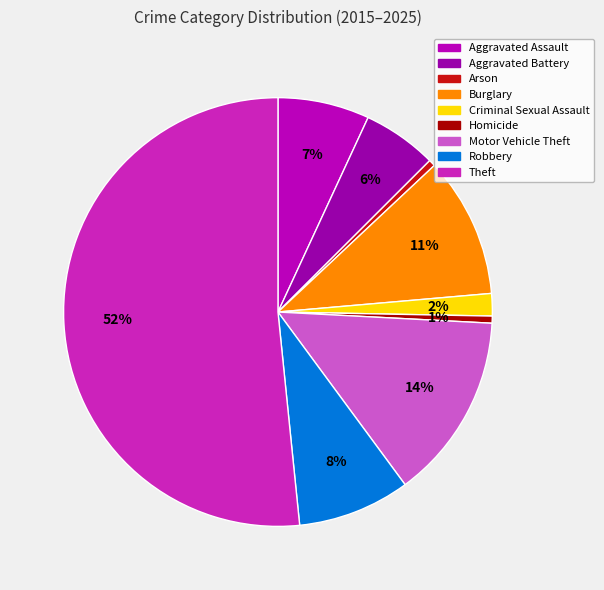

The Robbery slice represents 1% of the pie. True or false?

False